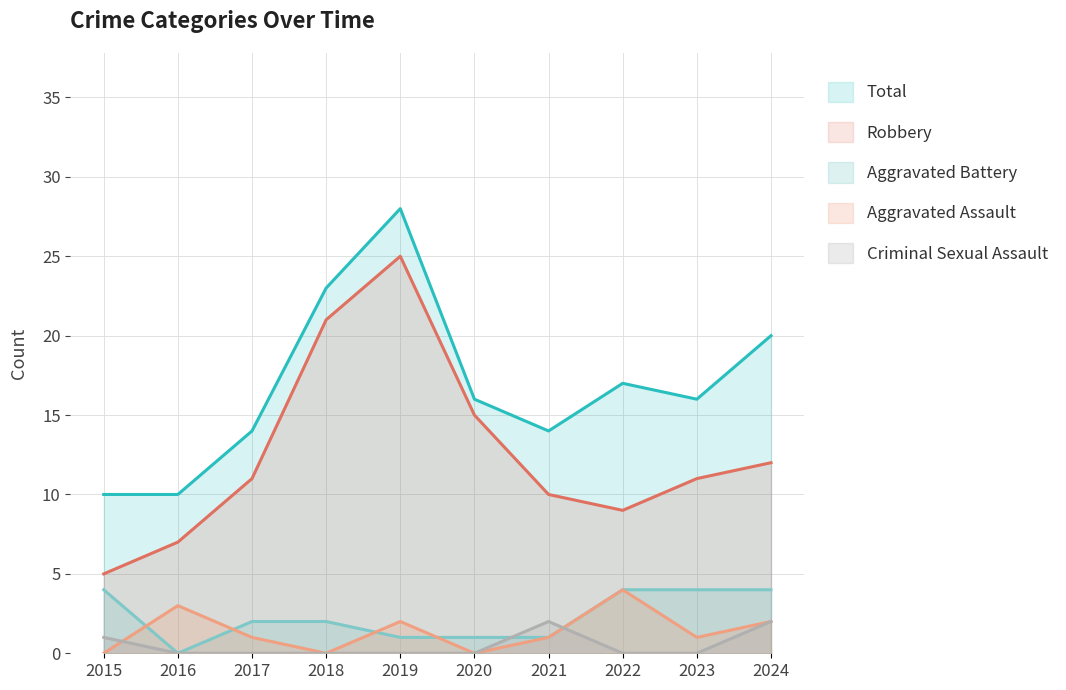

Where is Total nearest to the value 19?

2024